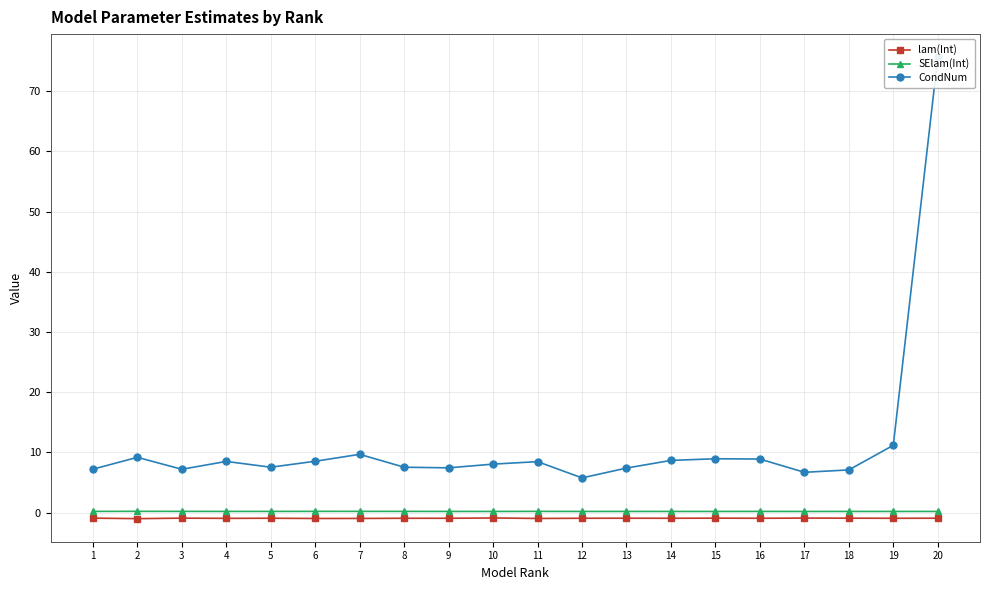

Is the value of lam(Int) at 20 greater than the value of SElam(Int) at 11?

No